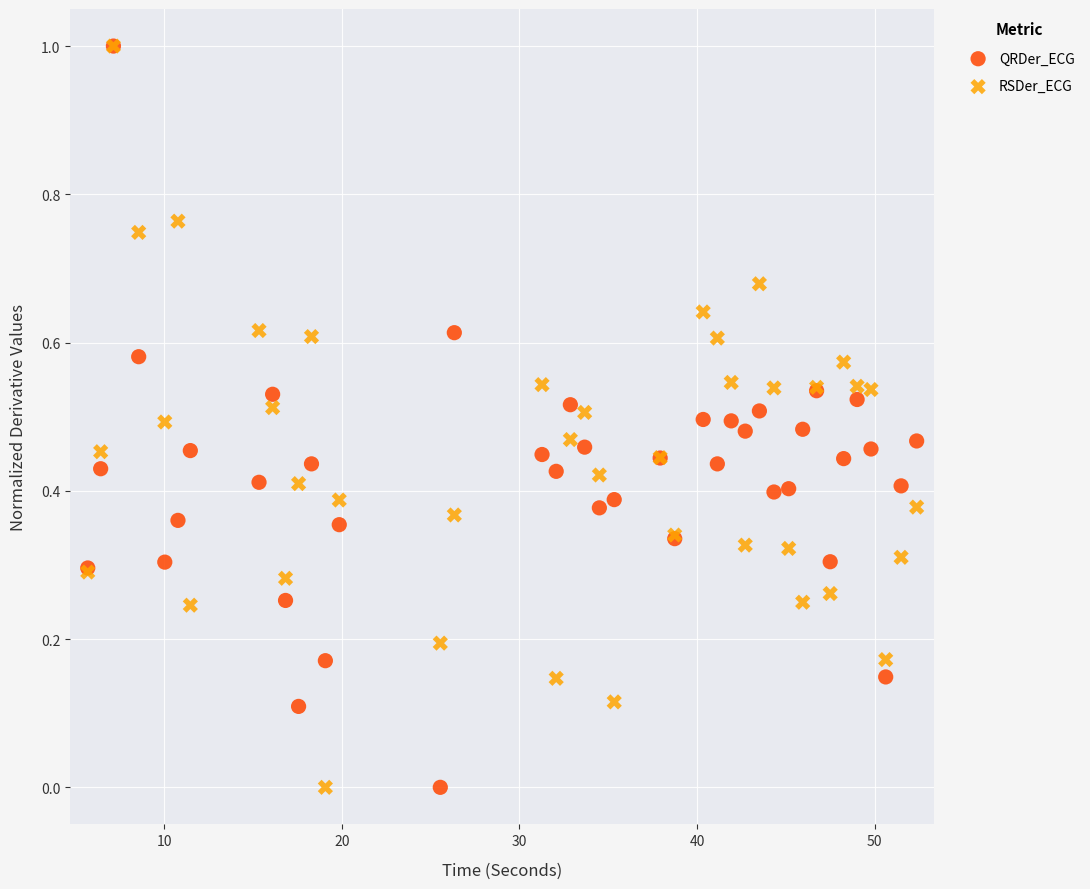

What are all the series names shown in the legend?

QRDer_ECG, RSDer_ECG